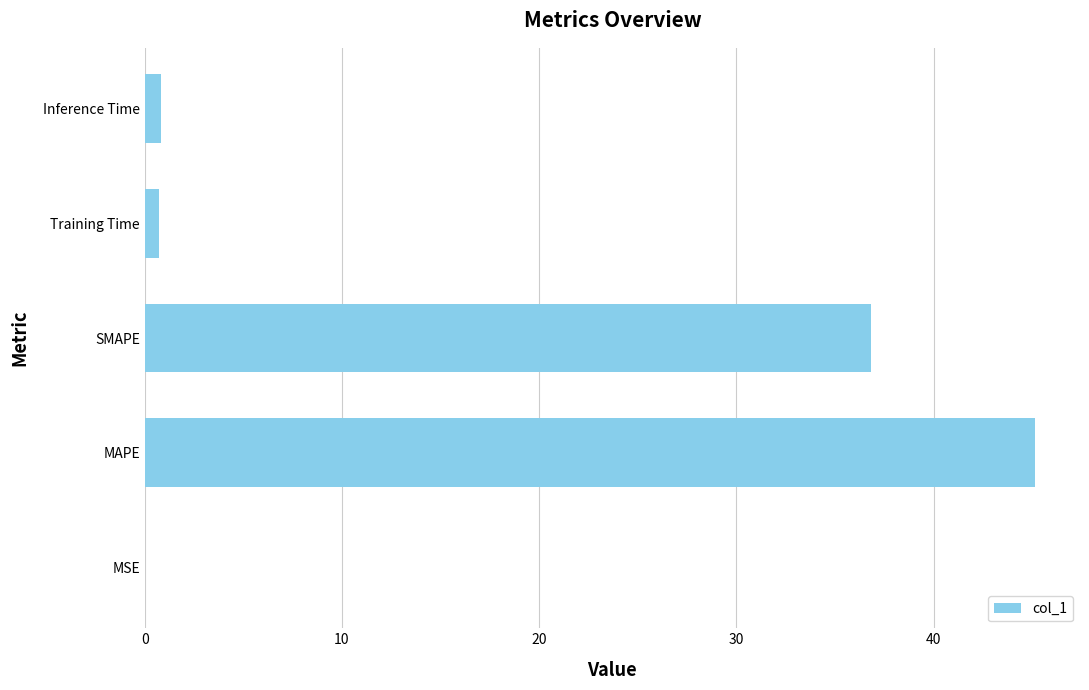

What is the sum of all values?

83.6